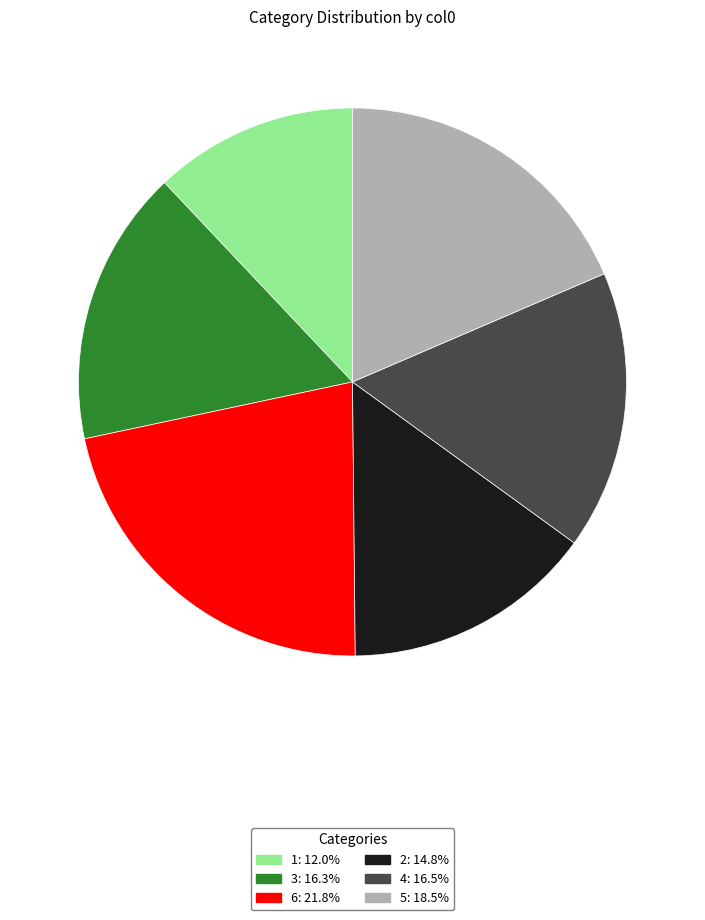

Which has a higher value, 4 or 5?

5